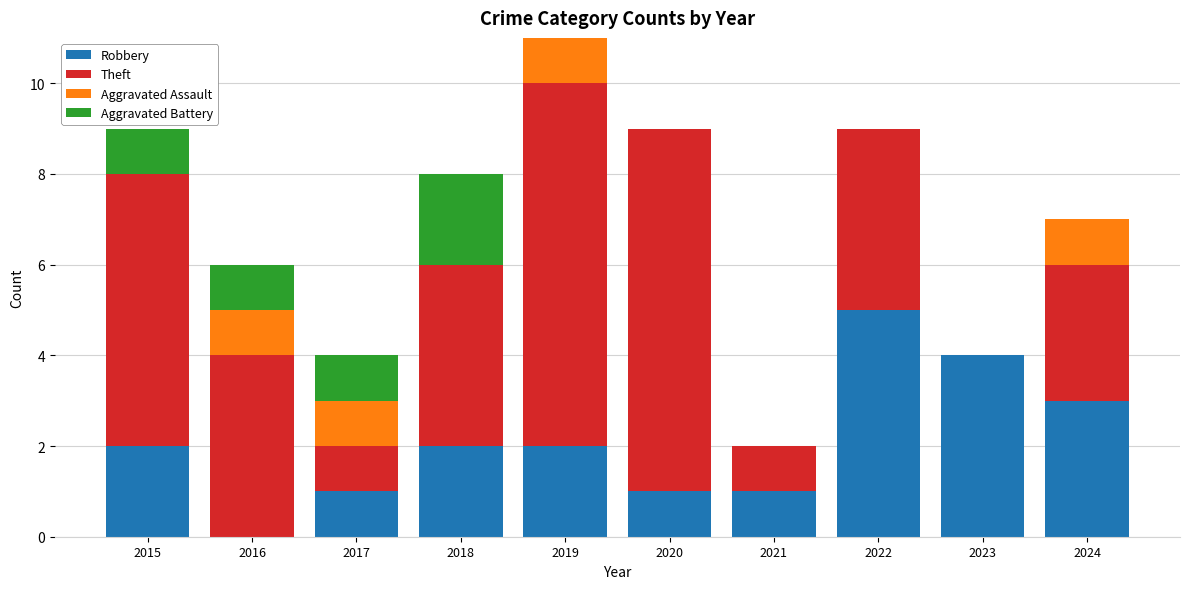

Is it true that Robbery equals 1 at 2015?

False